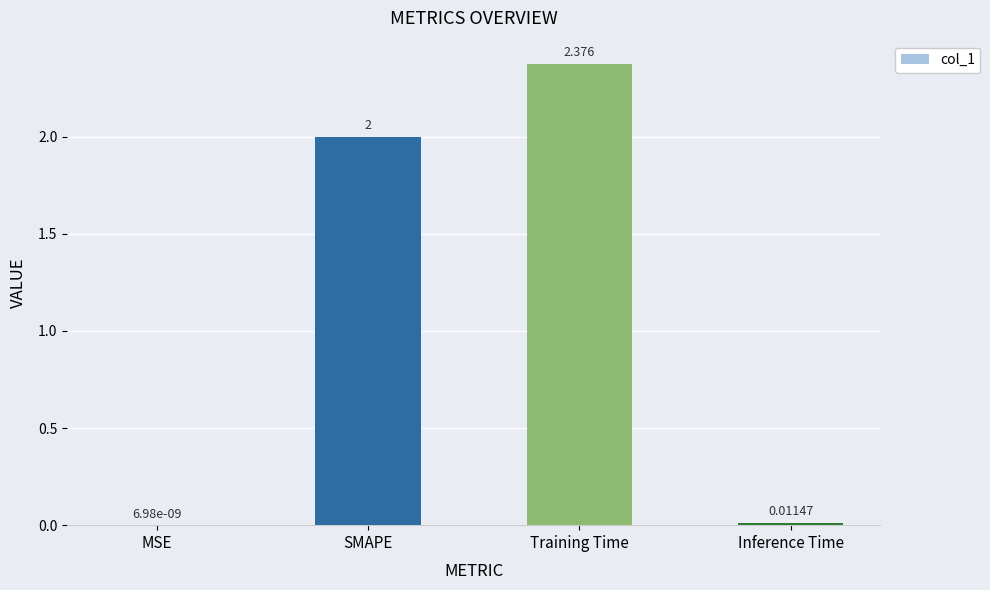

At which category does the chart reach its peak across all series?

Training Time